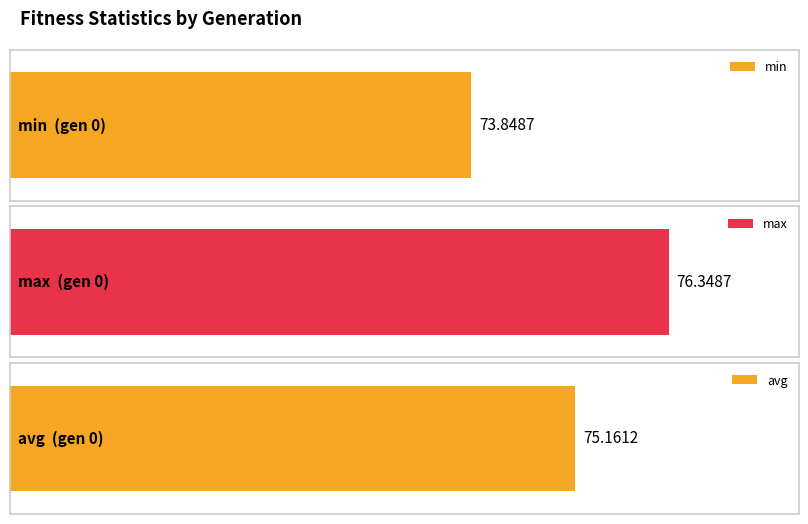

Rank the series by their maximum value, from highest to lowest.

max, avg, min